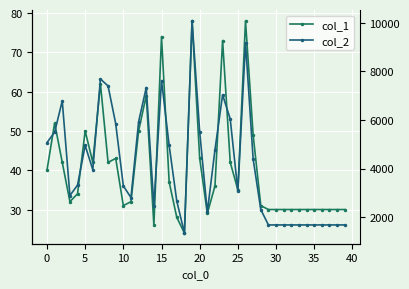

The value of col_2 at 16 is 7388. True or false?

False